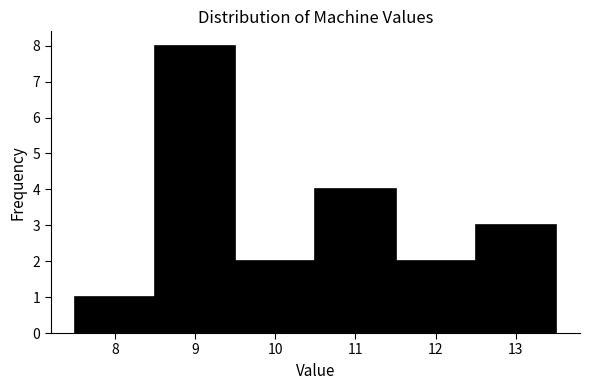

Reading left to right, list every bar in this chart as the range it spans on the x-axis followed by its height. The values are not printed on the chart, so give them approximately, as read against the axis.

7.5 to 8.5: 1
8.5 to 9.5: 8
9.5 to 10.5: 2
10.5 to 11.5: 4
11.5 to 12.5: 2
12.5 to 13.5: 3